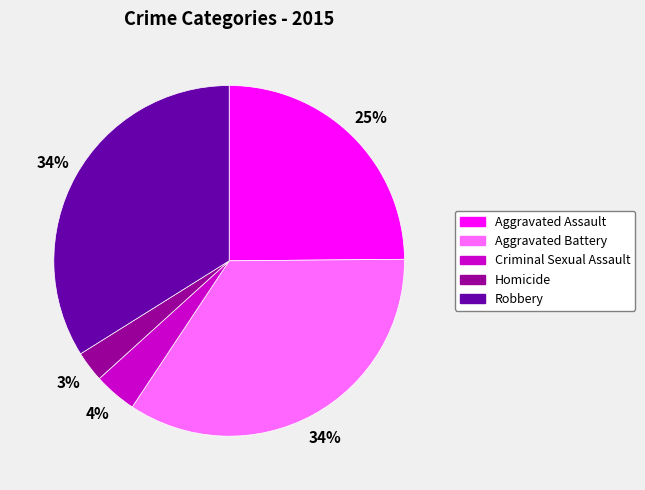

To the nearest percent, what portion does Aggravated Battery represent?

34%